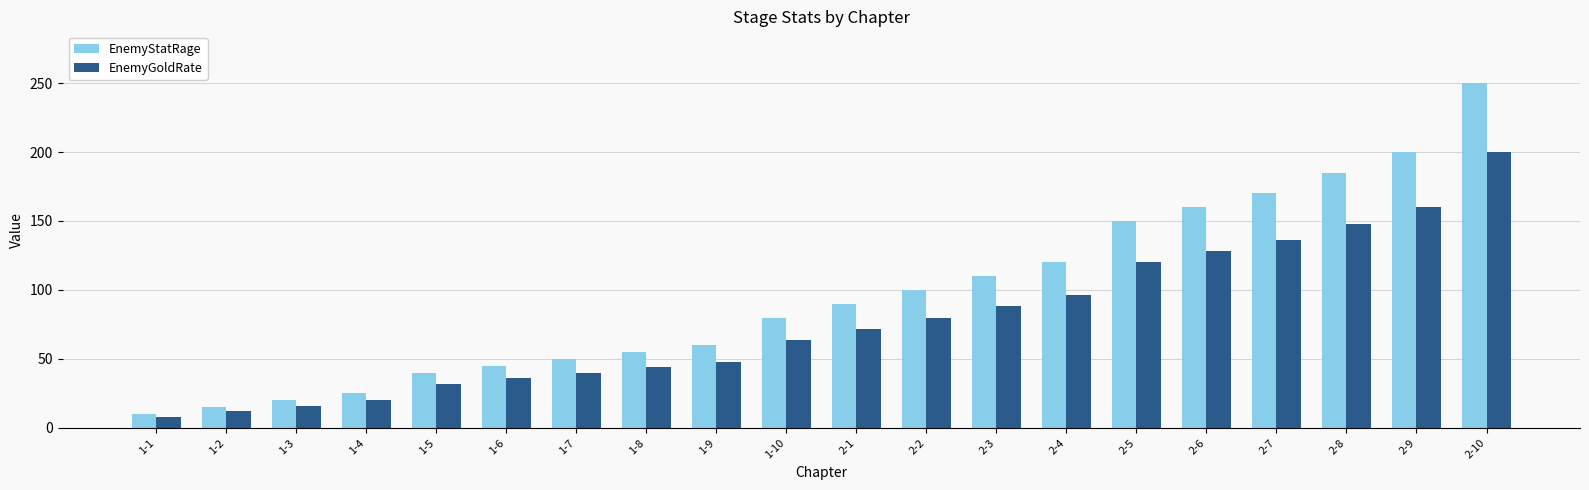

Which category has the highest value in the EnemyGoldRate series?

2-10